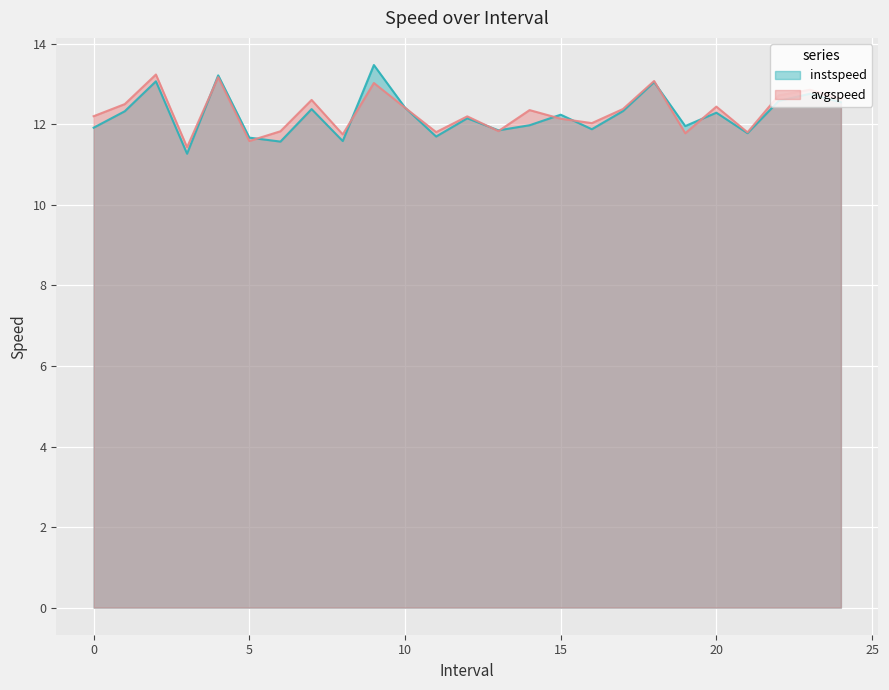

What is the minimum value for avgspeed?

11.4